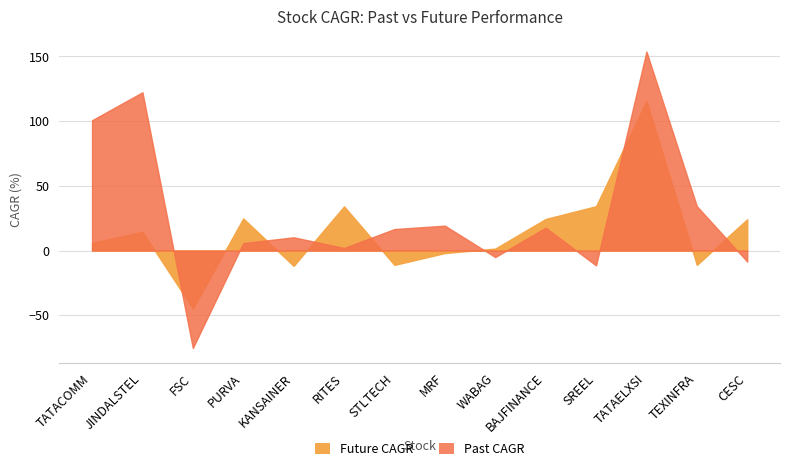

List the labels in order of Future CAGR value, smallest first.

FSC, KANSAINER, TEXINFRA, STLTECH, MRF, WABAG, TATACOMM, JINDALSTEL, CESC, BAJFINANCE, PURVA, RITES, SREEL, TATAELXSI